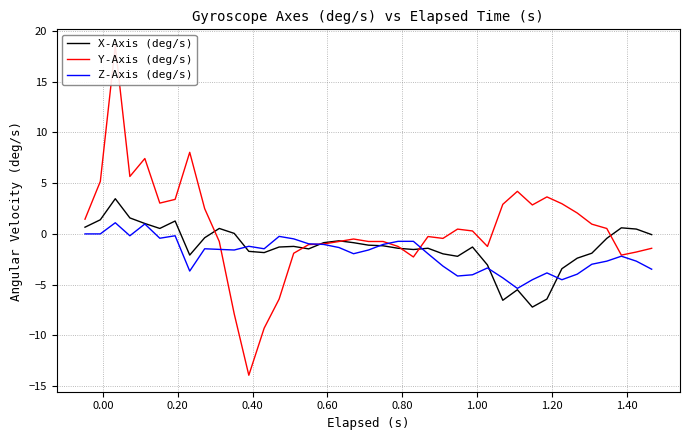

Is this an area chart (filled region under the line)?

No